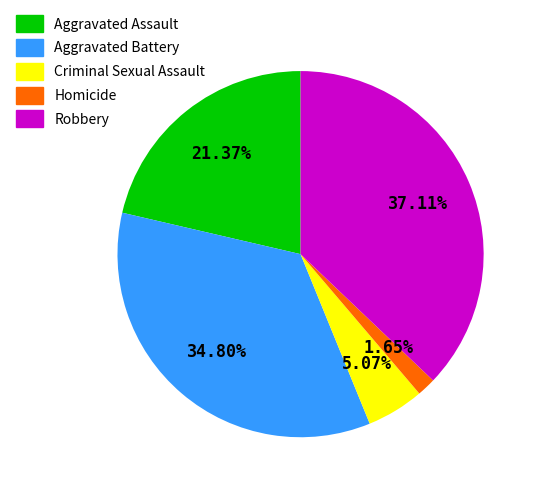

How many segments does this pie chart have?

5